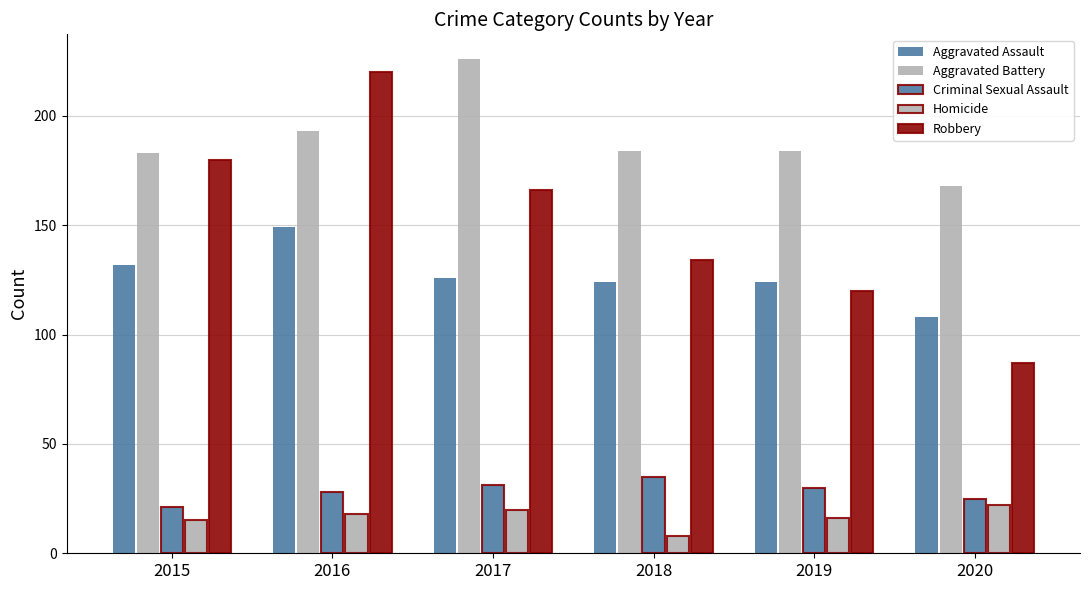

How many bars are there in each group?

5